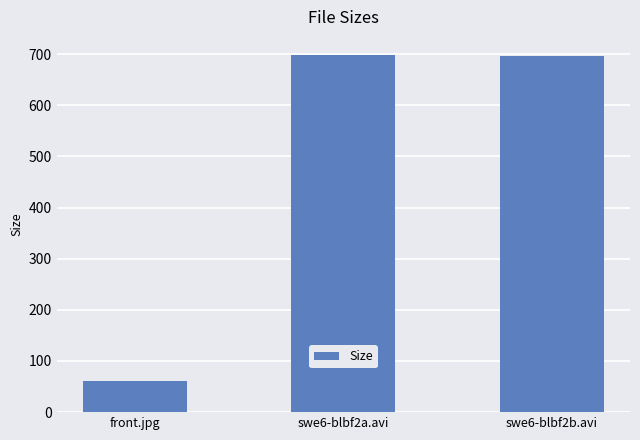

What position from the left is swe6-blbf2a.avi?

2